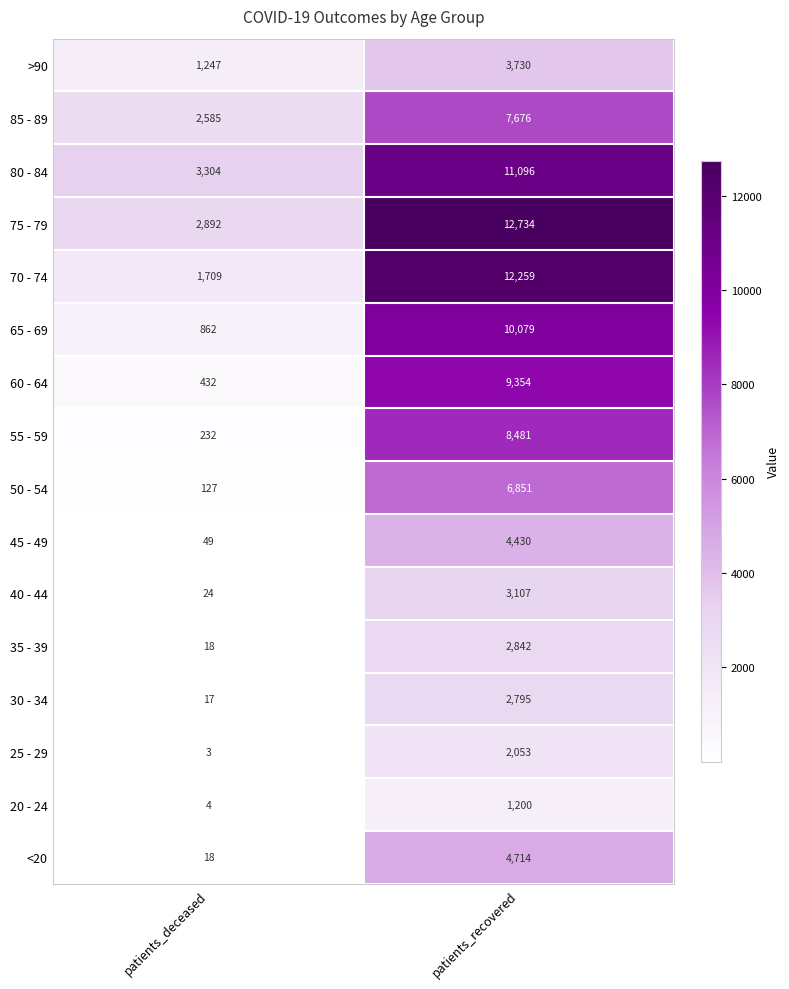

The value of 85 - 89 at patients_deceased is 4147. True or false?

False